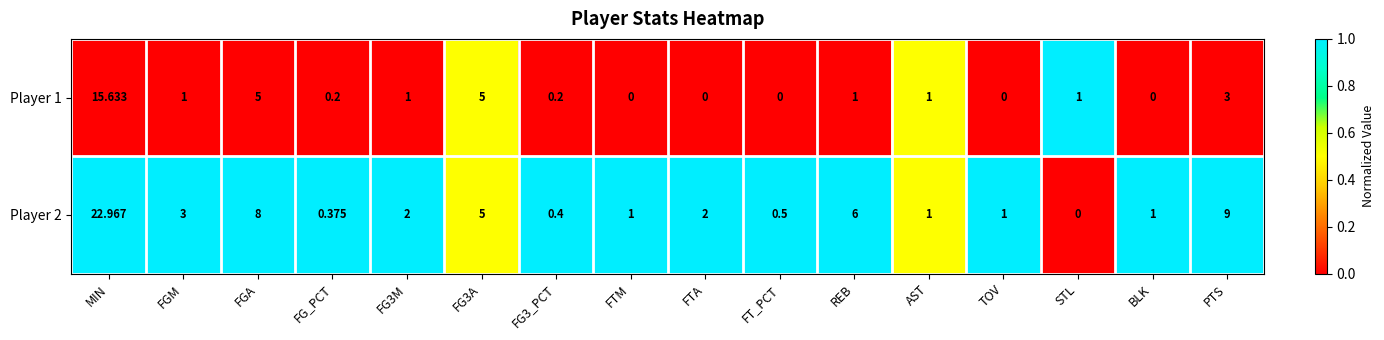

Is the value of Player 1 at FTM greater than the value of Player 2 at BLK?

No